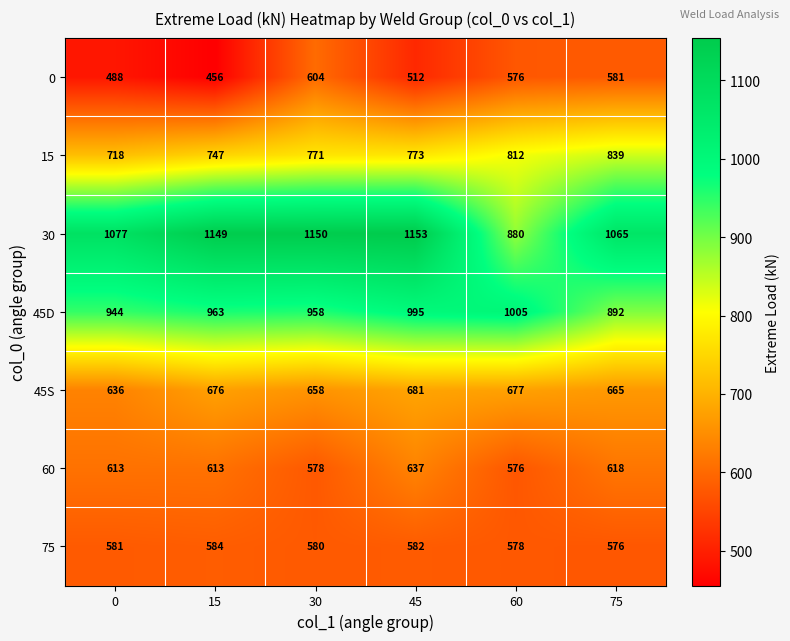

At which label is 45S closest to 658?

30